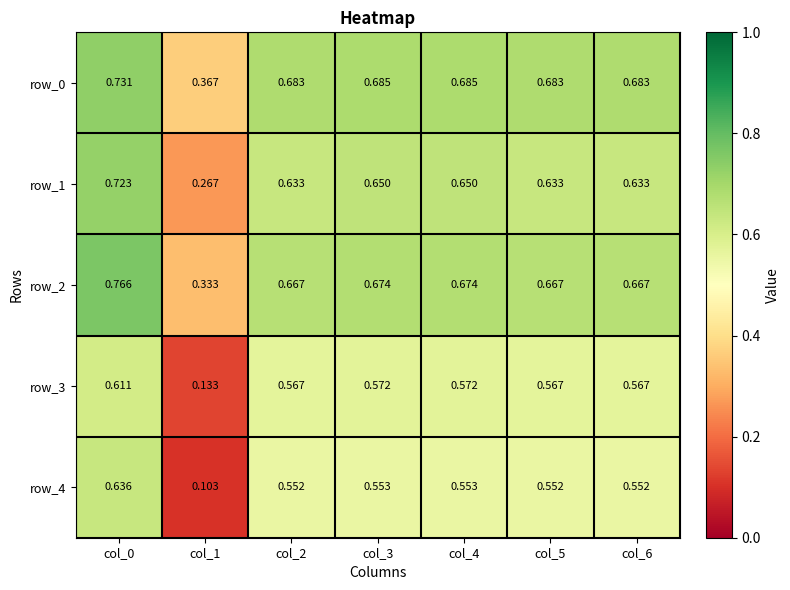

Which series changed the most between col_0 and col_2?

row_2